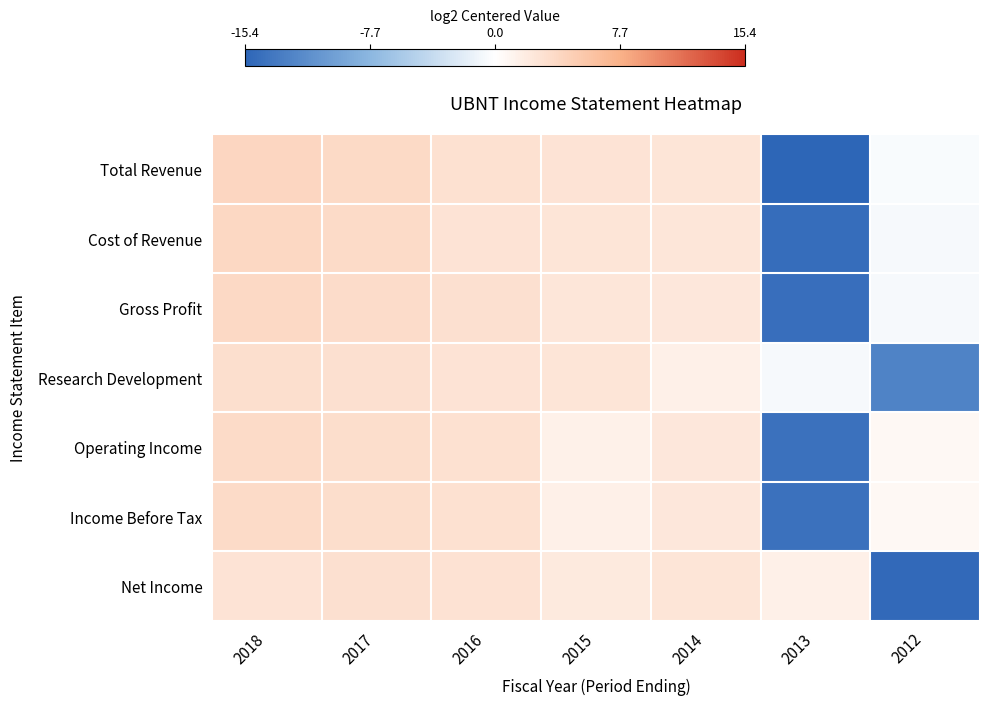

At 2015, list the series in order from largest to smallest.

Total Revenue, Research Development, Cost of Revenue, Gross Profit, Net Income, Income Before Tax, Operating Income